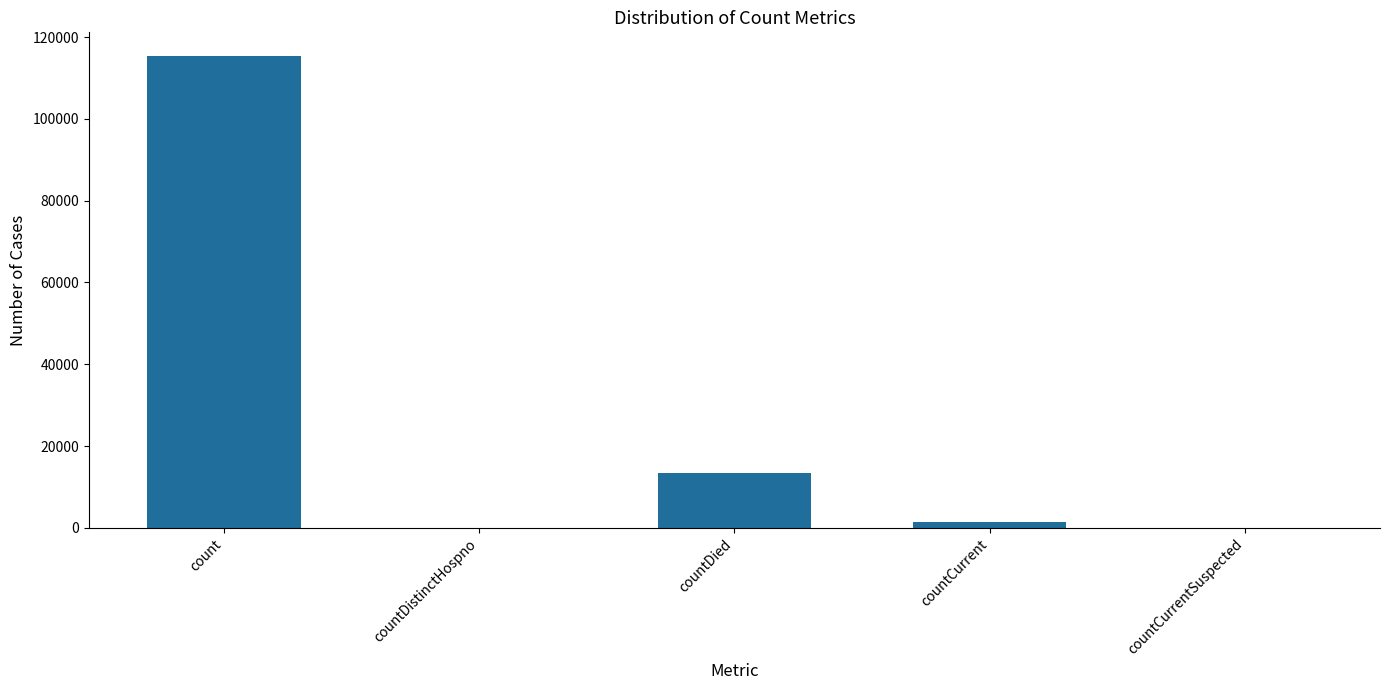

Which has a higher value, countDistinctHospno or countDied?

countDied